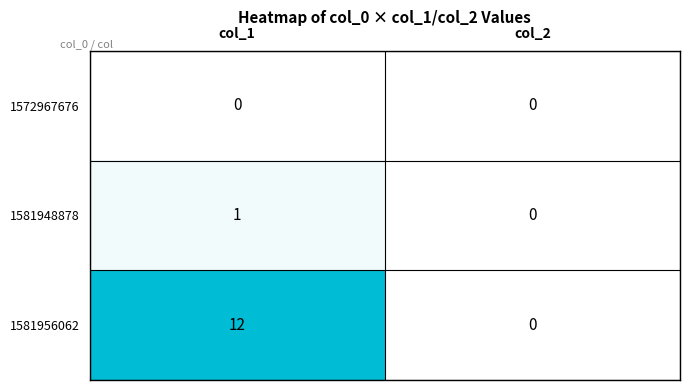

What is the maximum value shown in the chart?

12